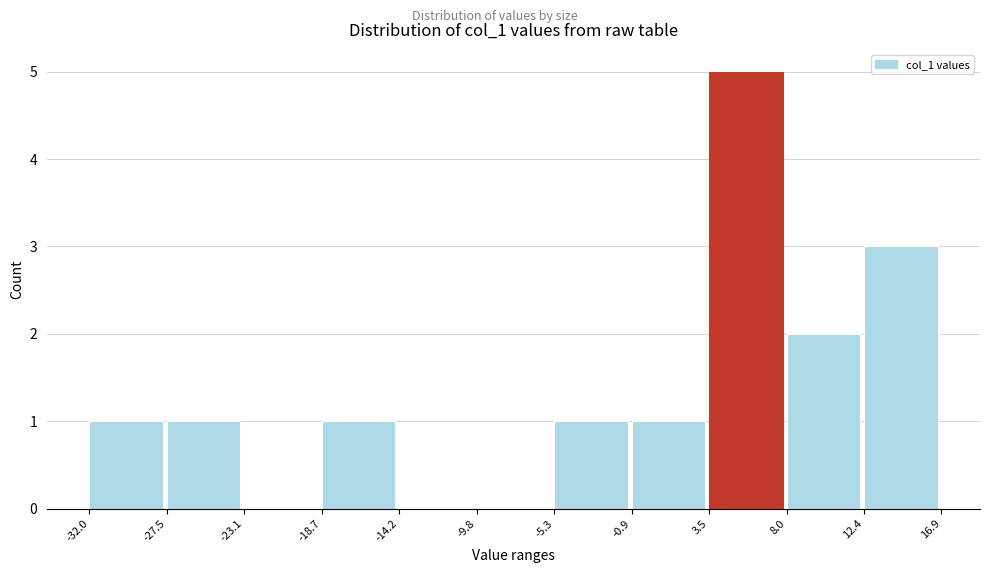

Over which range of the x-axis is the bar tallest?

3.5 to 8.0